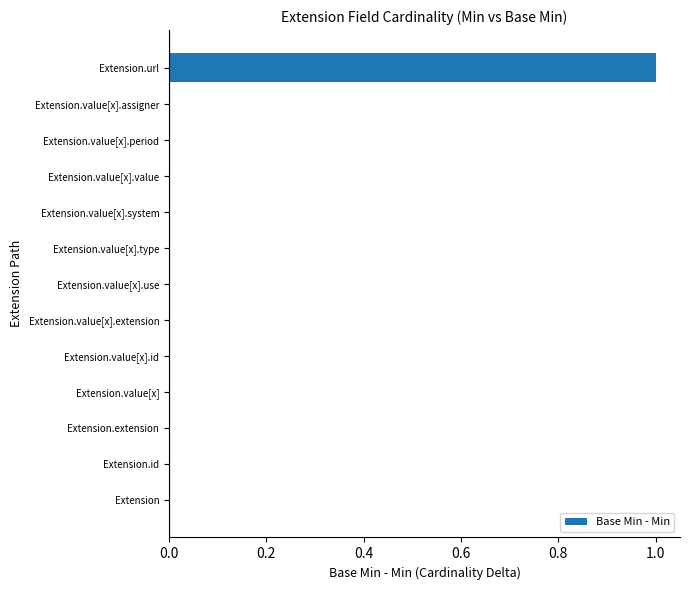

Count the number of categories in the chart.

13